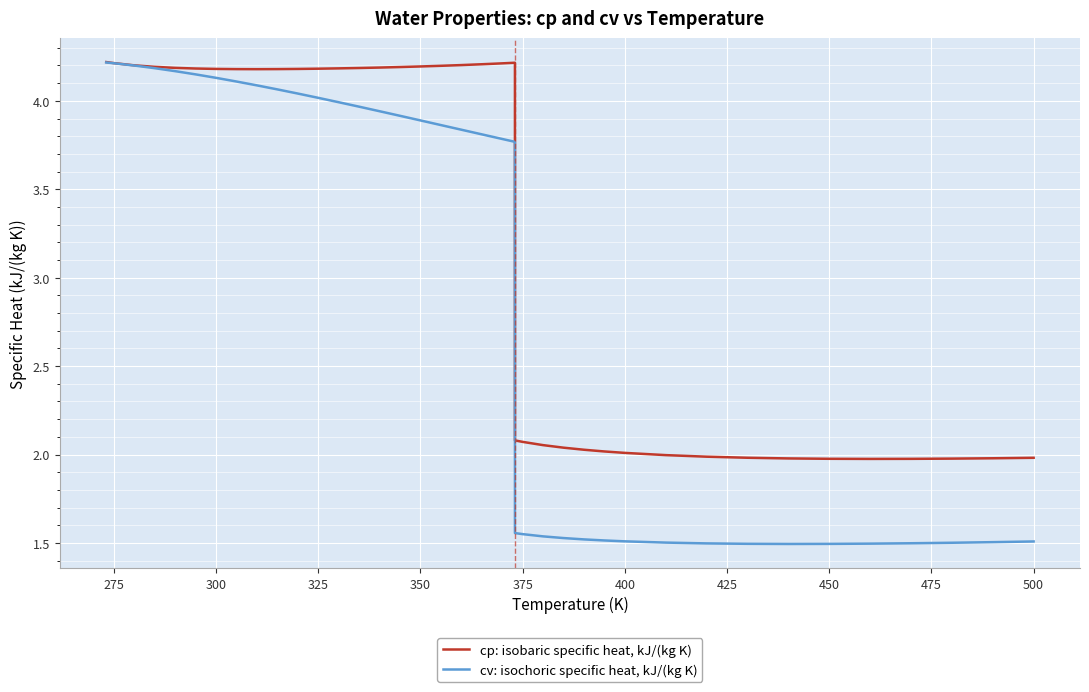

Which series has the largest total across all categories?

cp: isobaric specific heat, kJ/(kg K)